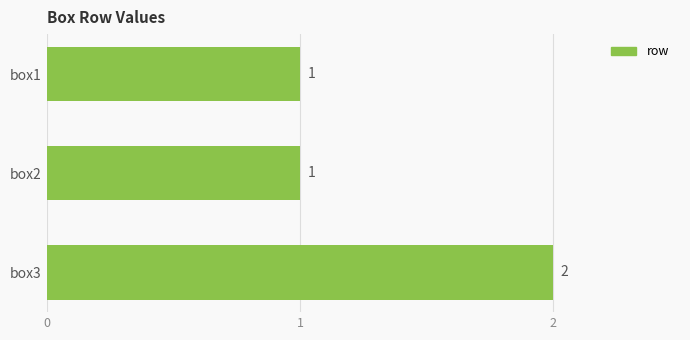

Are the bars grouped side by side (vs. stacked)?

No